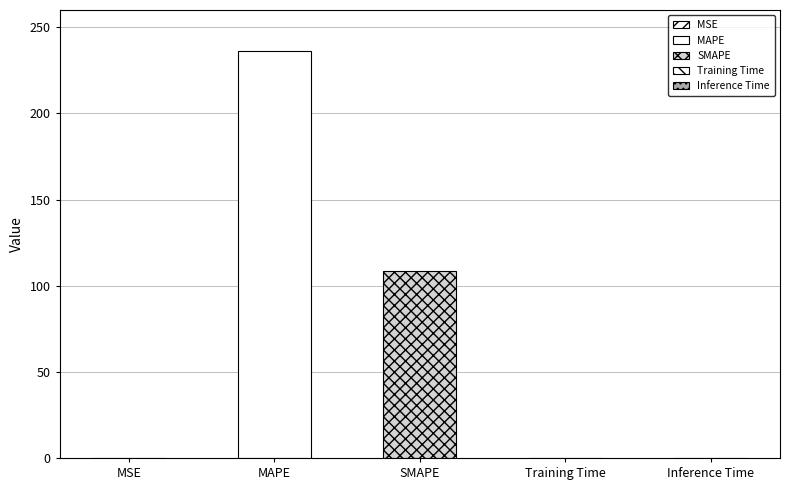

What is the sum of all values?

344.4